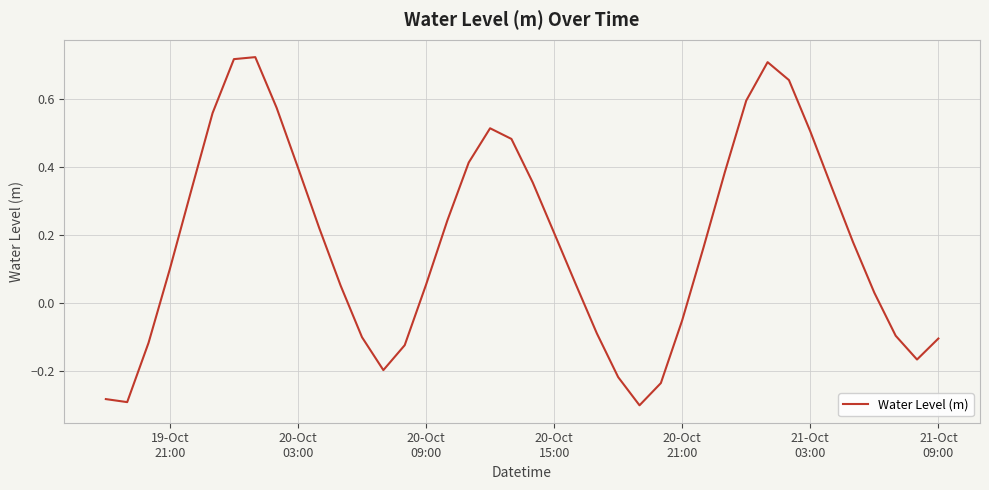

What is the difference between the maximum and minimum values?

1.0